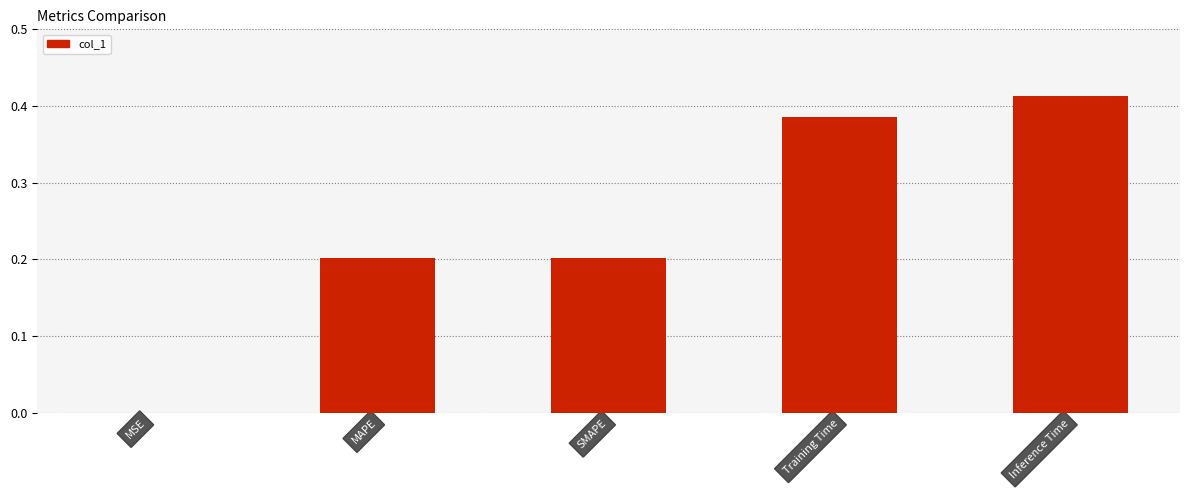

Are the bars horizontal?

No